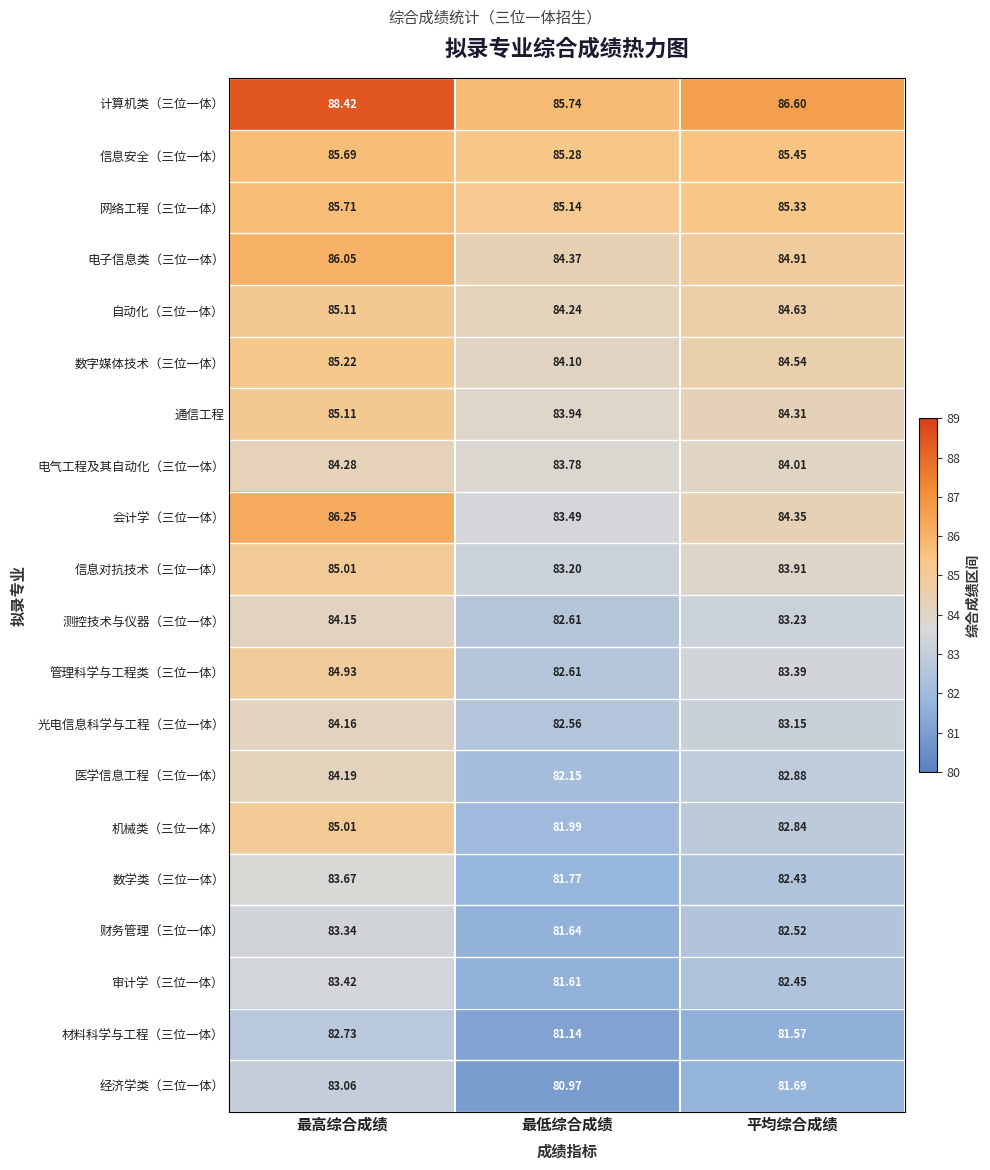

At which category does the chart reach its peak across all series?

最高综合成绩